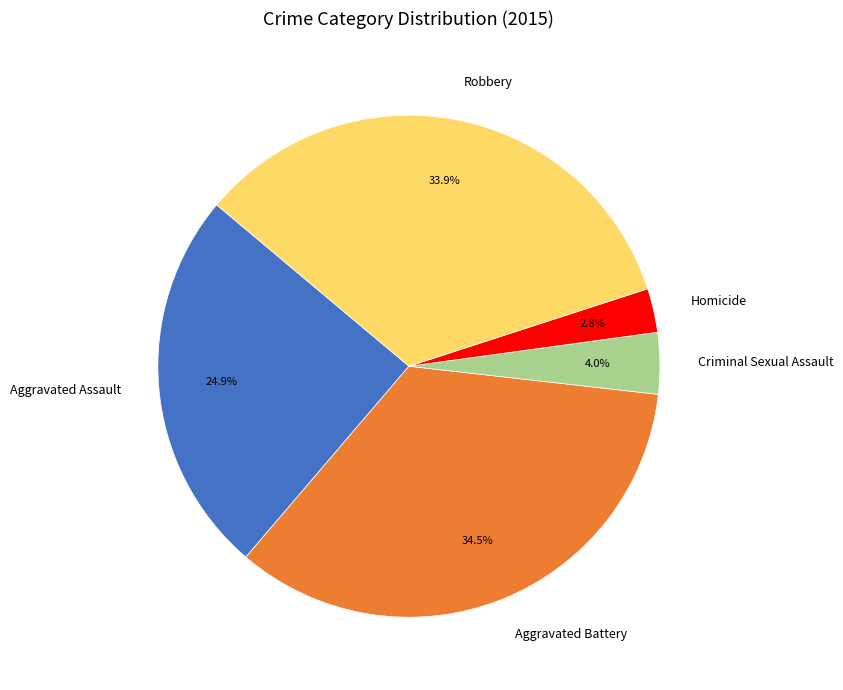

Rank the categories by value from lowest to highest.

Homicide, Criminal Sexual Assault, Aggravated Assault, Robbery, Aggravated Battery